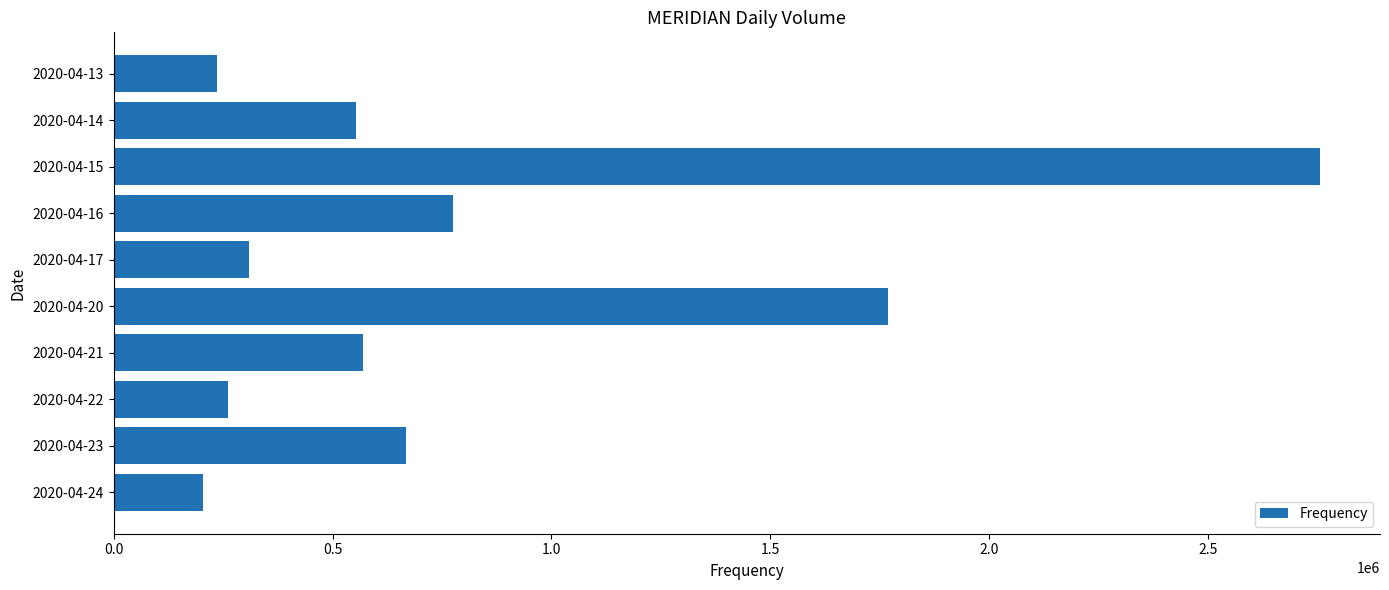

Which category has the highest value across all series?

2020-04-15